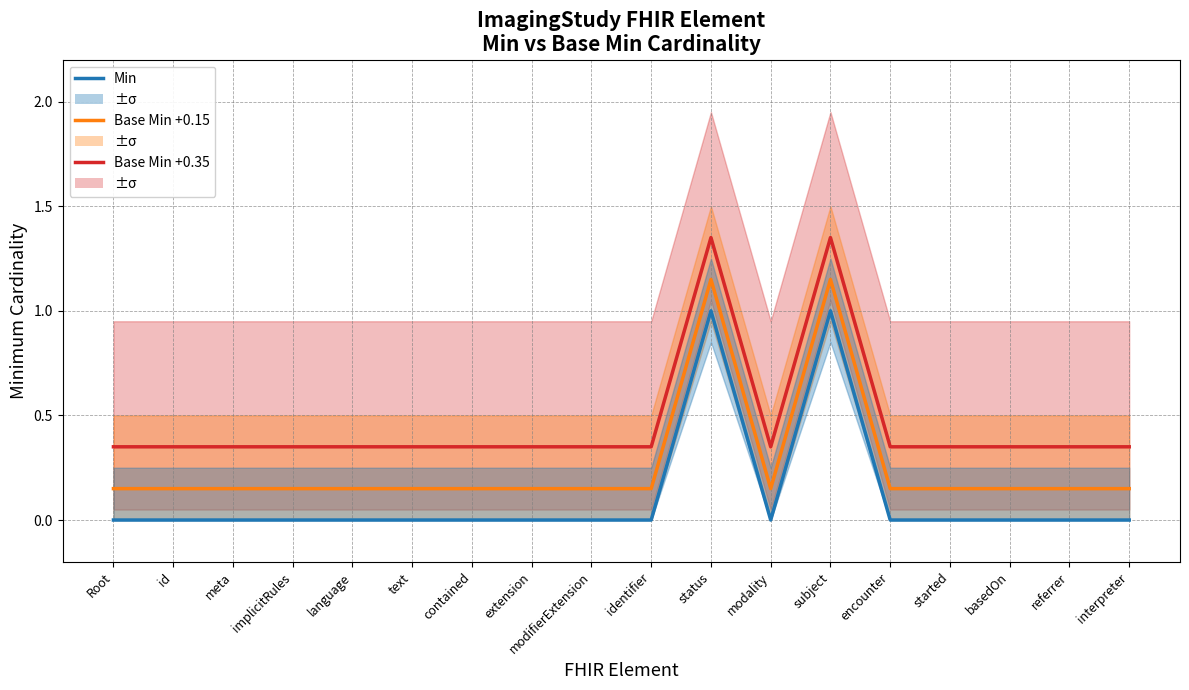

At which category does the chart reach its minimum across all series?

Root